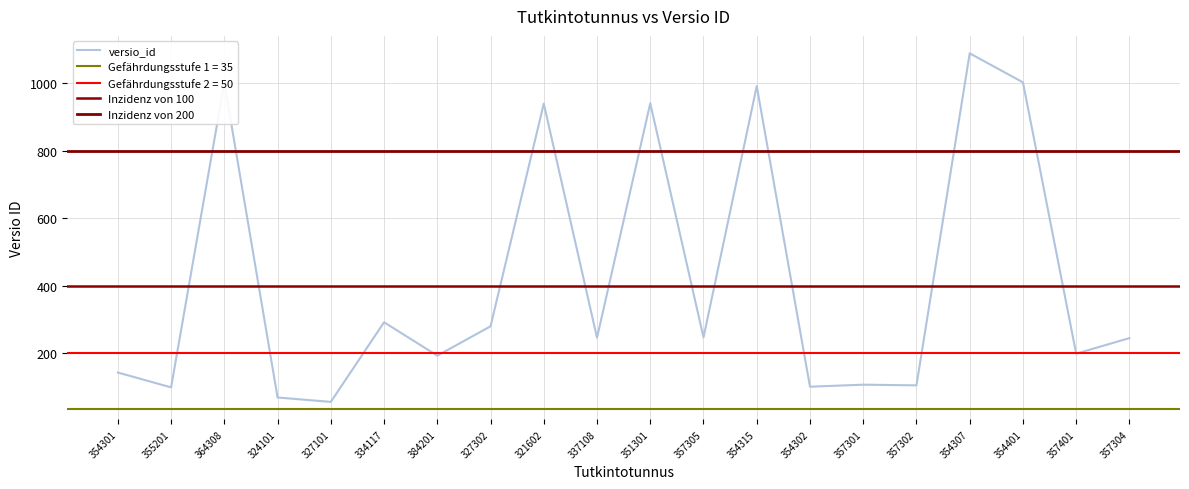

What is the label of the 10th point from the left?

337108